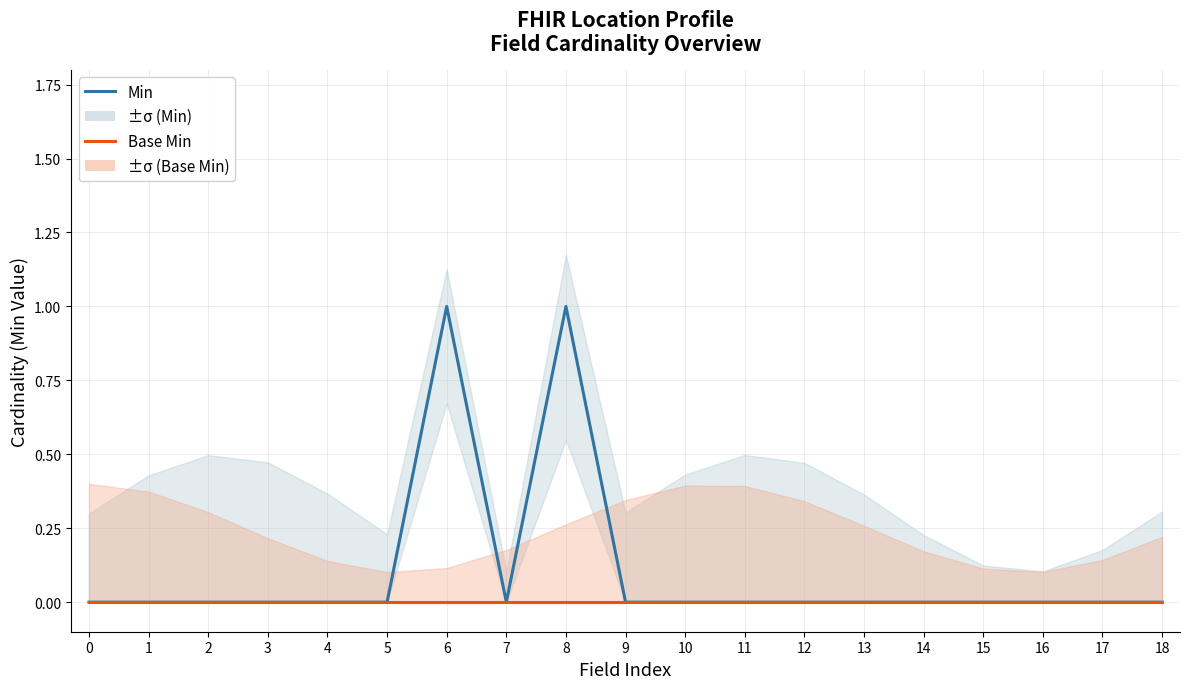

Between 16 and 6, which is larger?

6